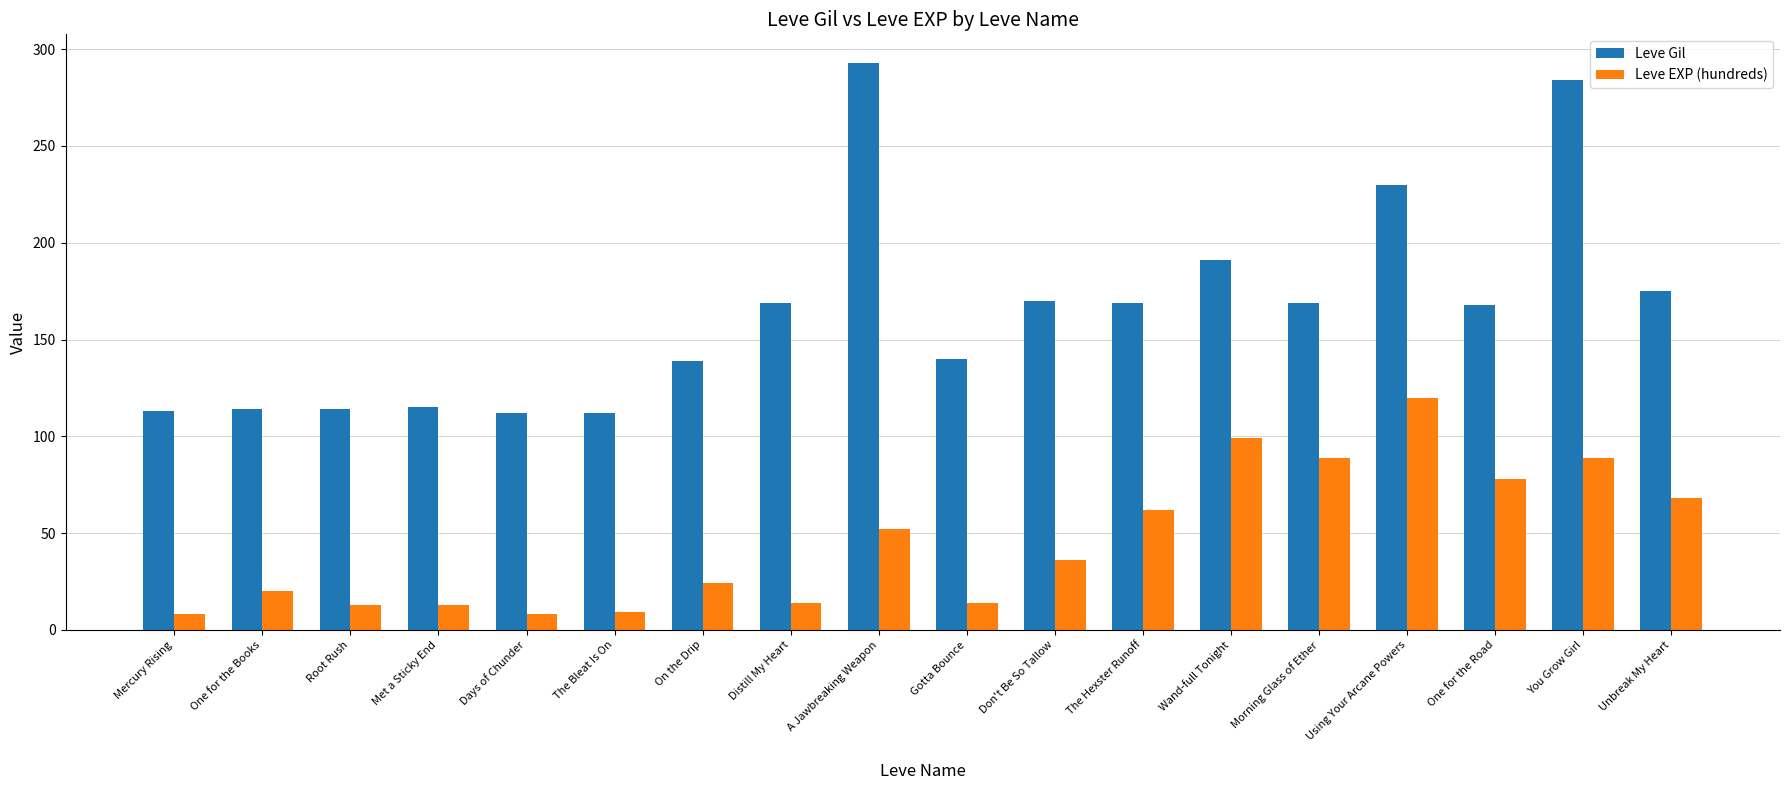

What are all the series names shown in the legend?

Leve Gil, Leve EXP (hundreds)